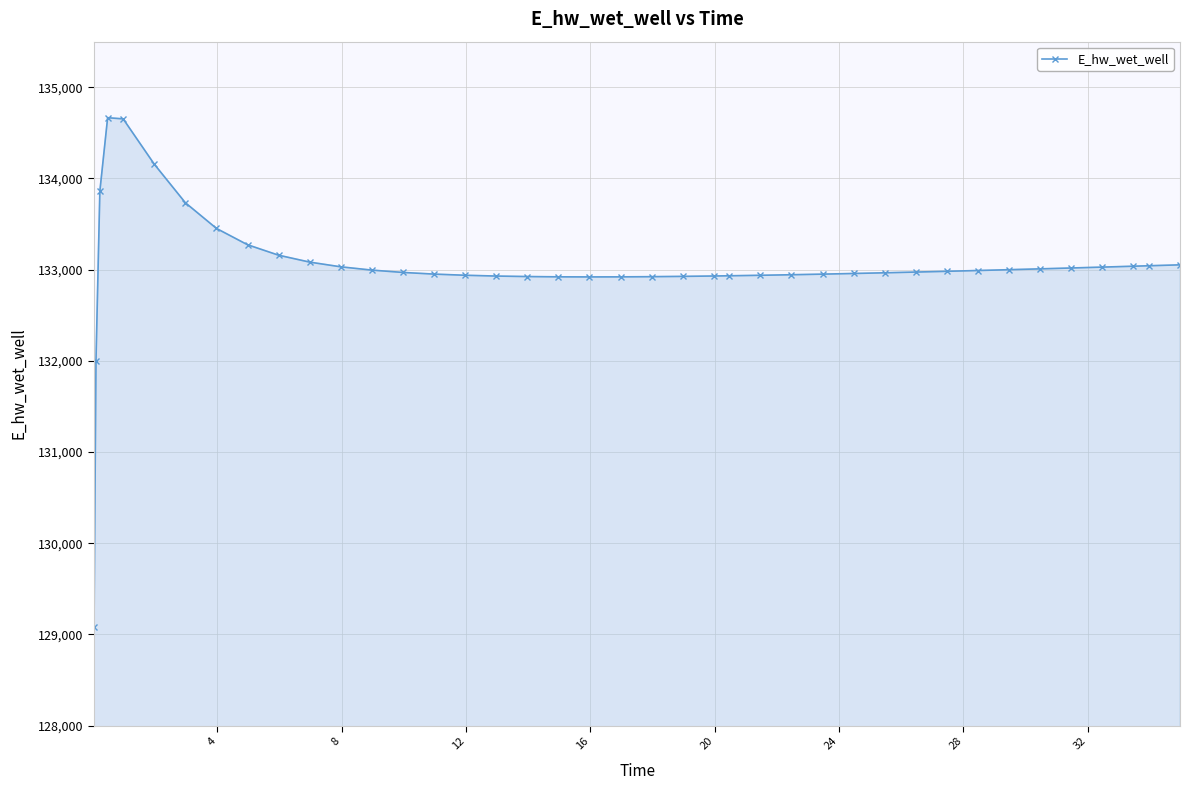

True or false: there are more than 0 points higher than both neighbors.

True